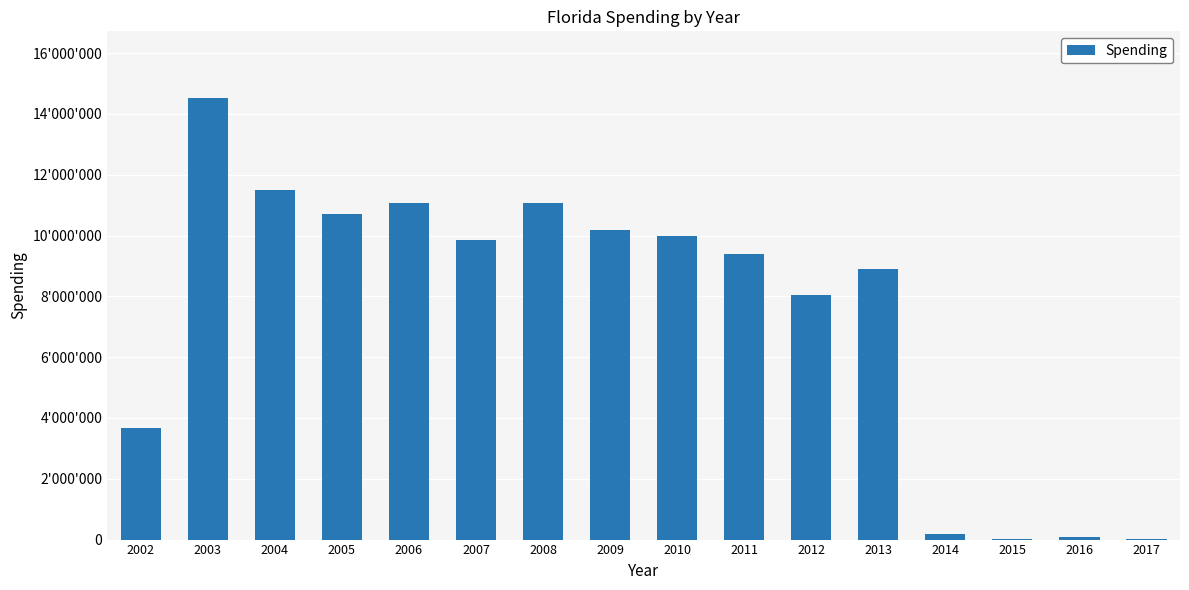

At which label is the value closest to 7275624?

2012